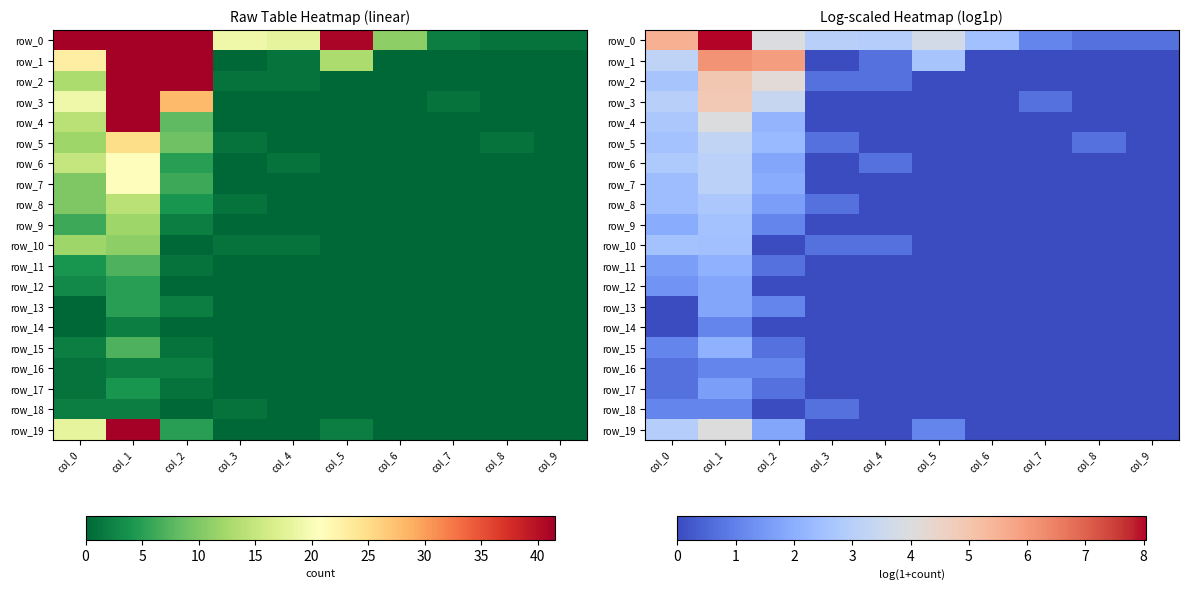

List the labels in order of row_5 value, smallest first.

col_4, col_5, col_6, col_7, col_9, col_3, col_8, col_2, col_0, col_1